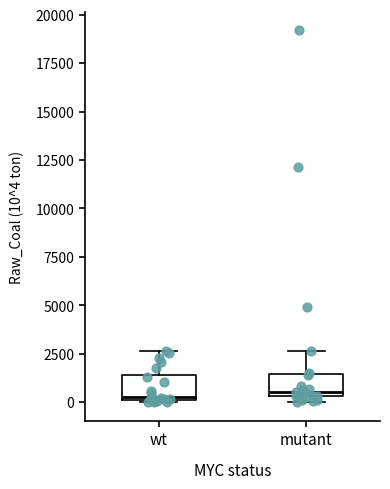

Reading left to right, transcribe this box plot: for each box, give where its median line is, the range the box spans, and where its two whiskers end, as read against the y-axis. The values are not printed on the chart, so give them approximately, as read against the axis.

wt: median 0, box 0 to 1500, whiskers 0 to 2500
mutant: median 500 (just above the box's lower edge), box 500 to 1500, whiskers 0 to 2500